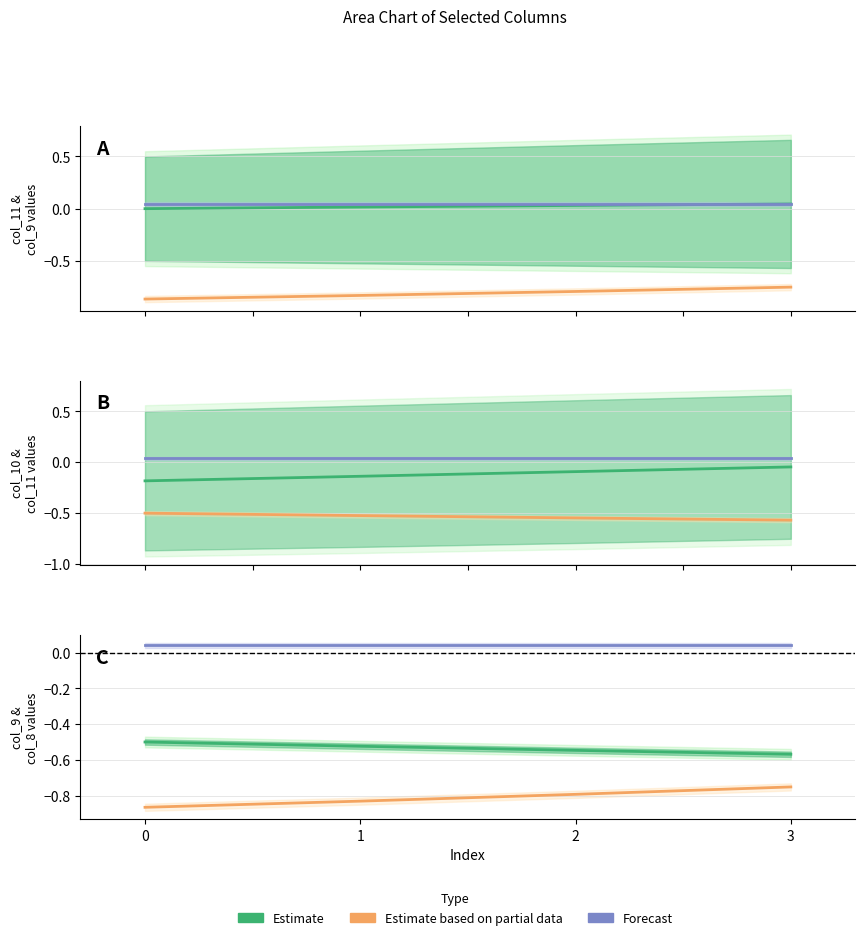

True or false: Estimate and Estimate based on partial data cross at least once.

False